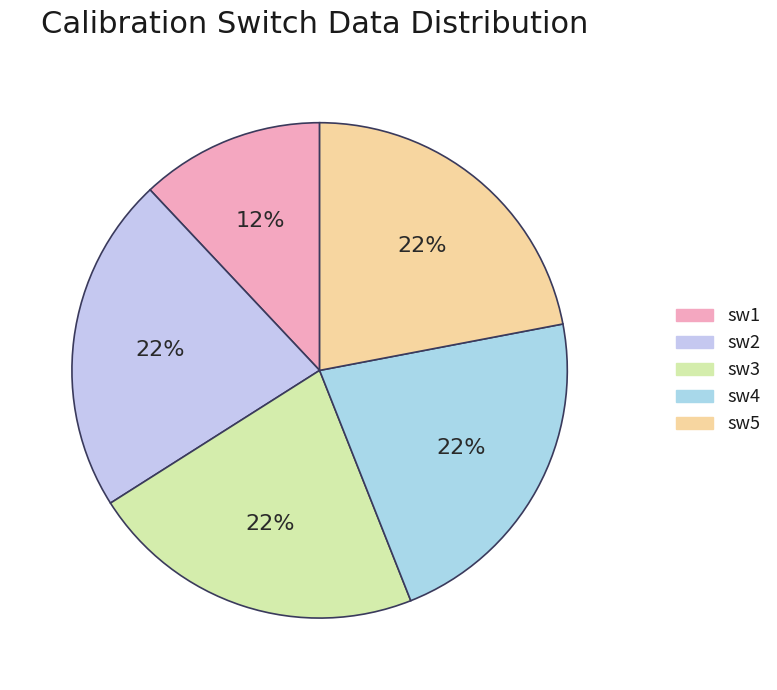

Approximately how many times larger is the value at sw4 compared to sw3?

1.0